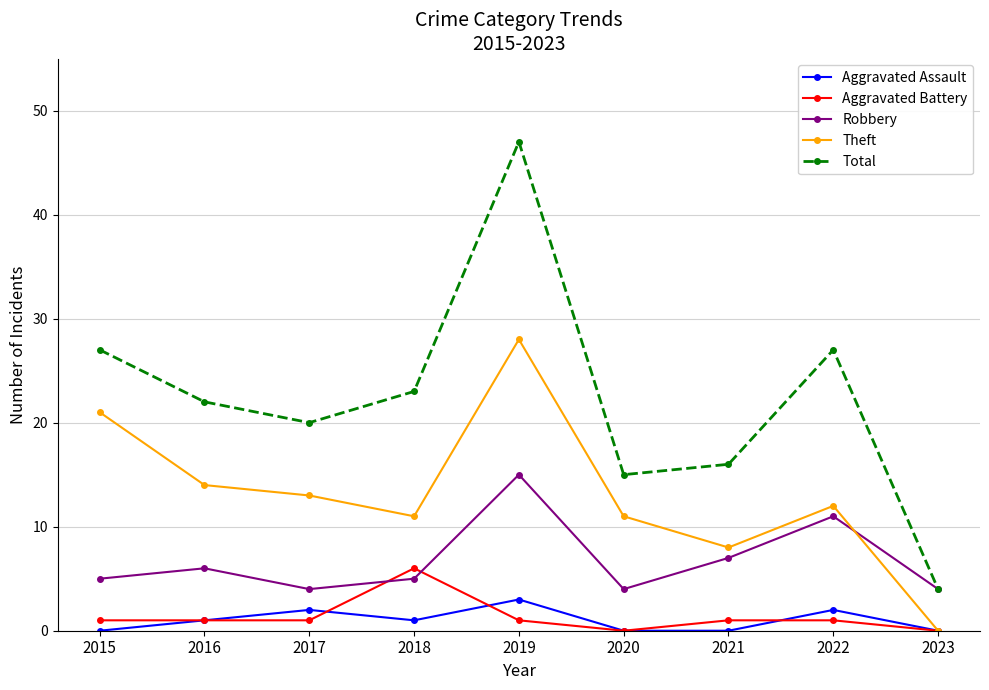

Reading left to right, transcribe all the data shown in this chart.

Aggravated Assault: 2015=0	2016=1	2017=2	2018=1	2019=3	2020=0	2021=0	2022=2	2023=0
Aggravated Battery: 2015=1	2016=1	2017=1	2018=6	2019=1	2020=0	2021=1	2022=1	2023=0
Robbery: 2015=5	2016=6	2017=4	2018=5	2019=15	2020=4	2021=7	2022=11	2023=4
Theft: 2015=21	2016=14	2017=13	2018=11	2019=28	2020=11	2021=8	2022=12	2023=0
Total: 2015=27	2016=22	2017=20	2018=23	2019=47	2020=15	2021=16	2022=27	2023=4